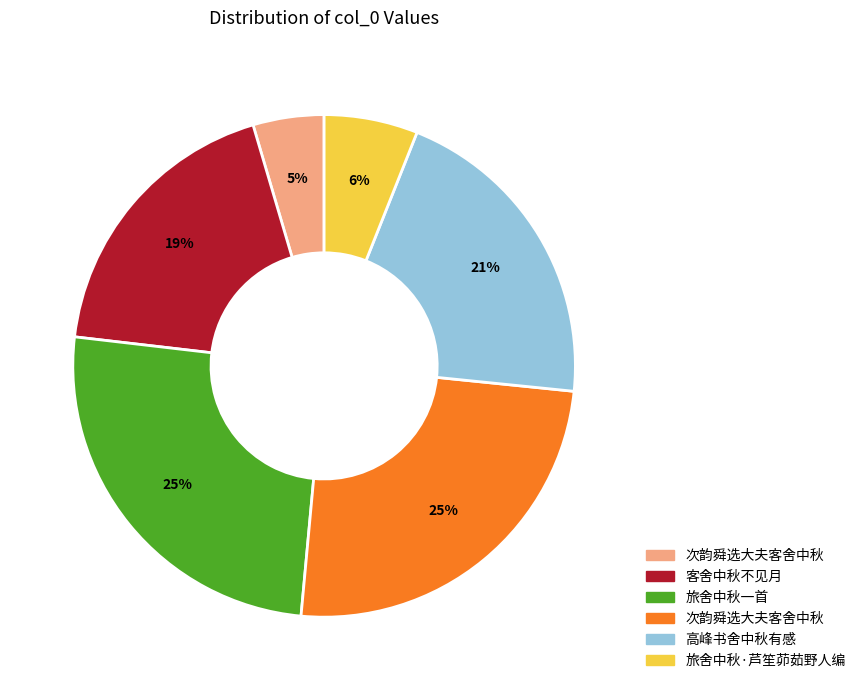

To the nearest percent, what is the average slice percentage?

17%